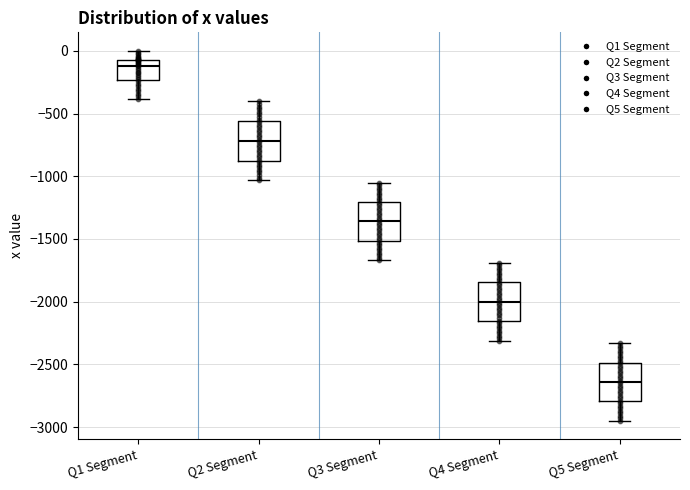

Where does the upper whisker of the box for Q1 Segment end on the y-axis? The values are not printed on the chart, so give them approximately, as read against the axis.

0